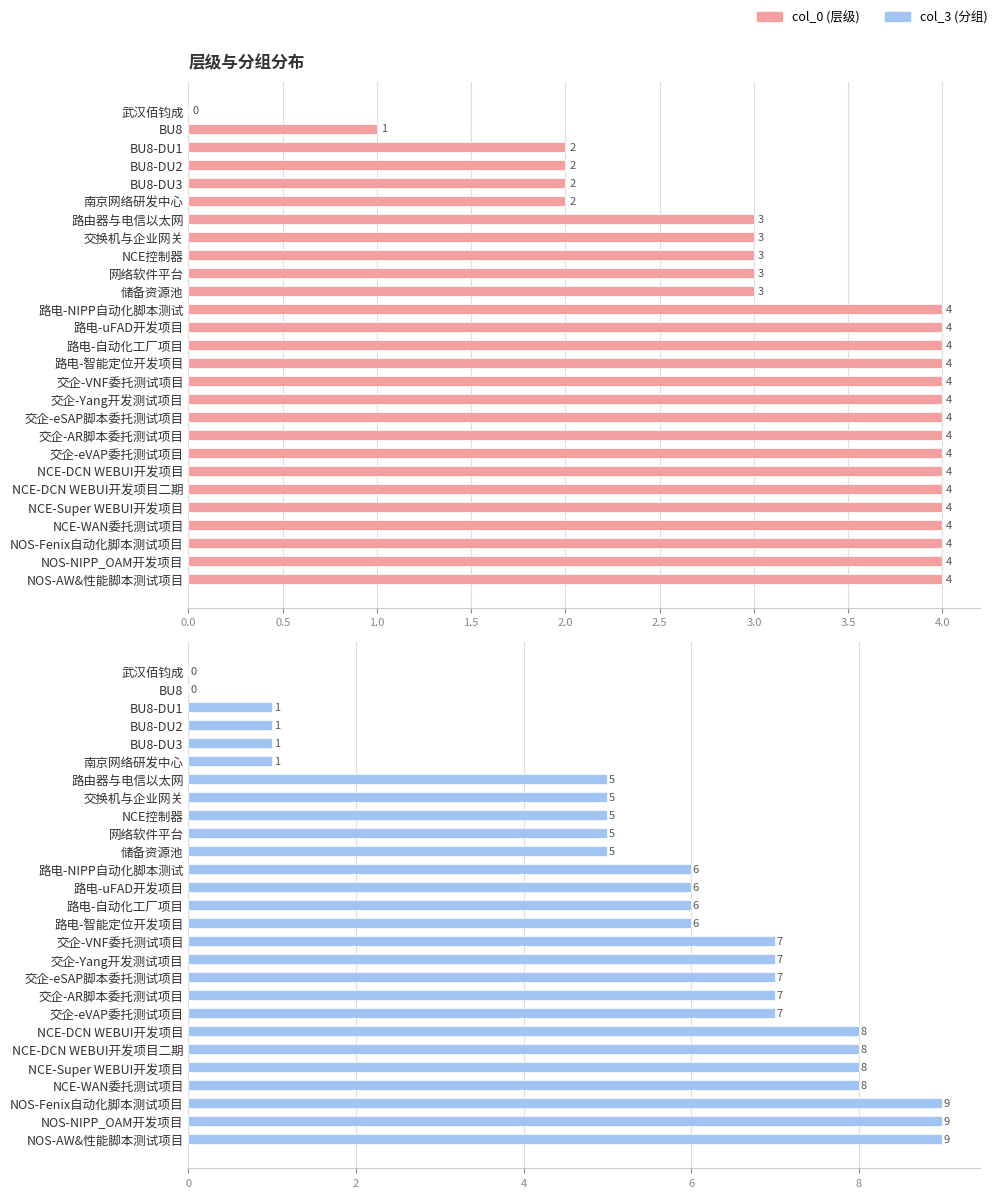

At how many categories does at least one series exceed 1?

25